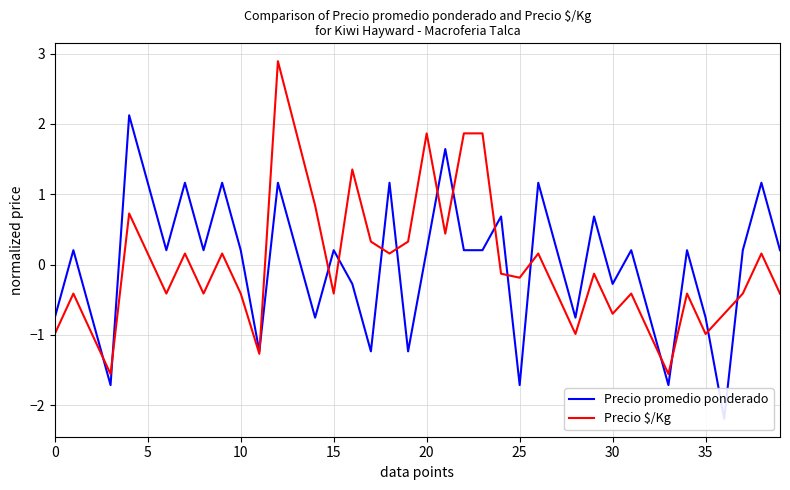

How many values in Precio $/Kg are below zero?

23